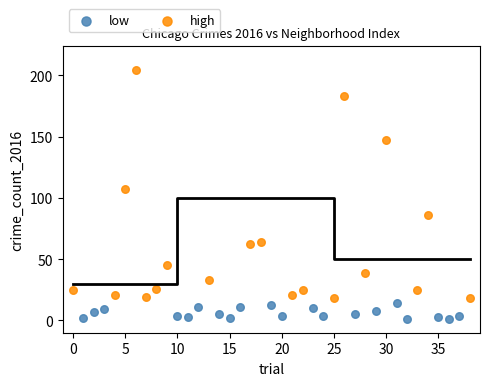

Which series contains the highest Y value?

high